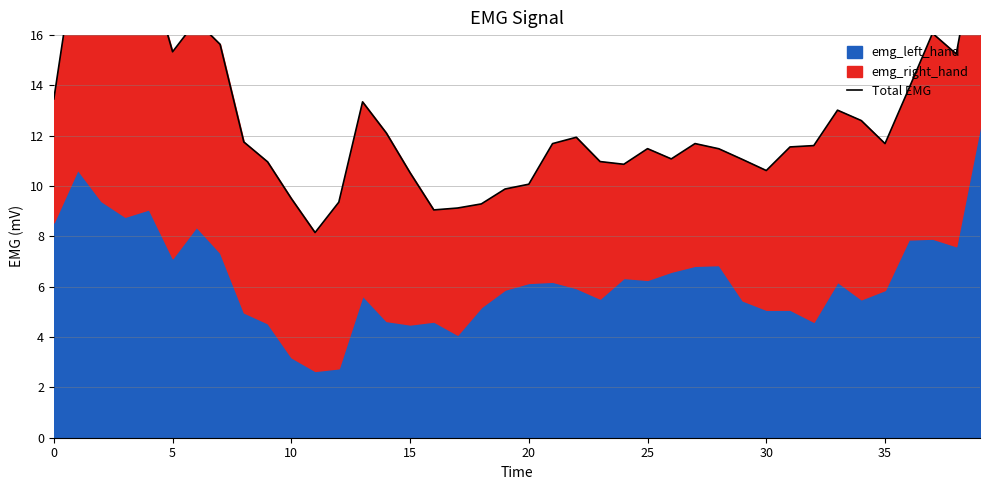

What is the difference between the maximum and second lowest values?

11.3